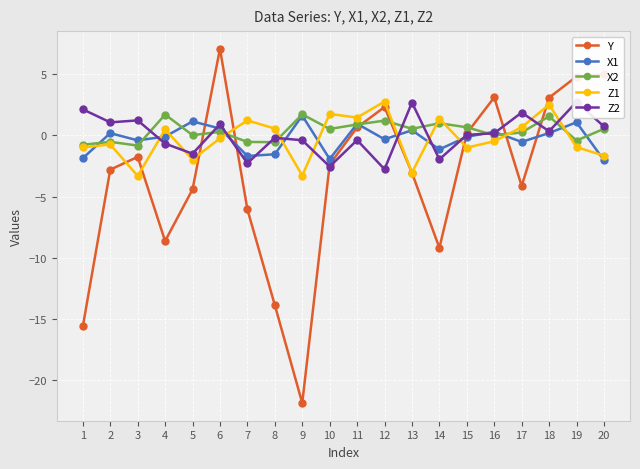

At which category is the sum across all series the highest?

6